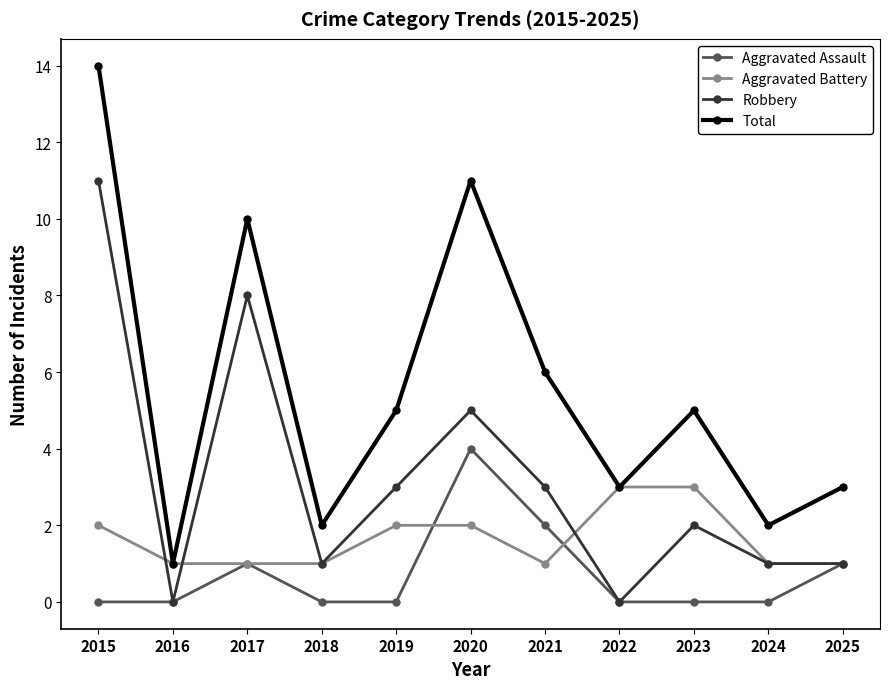

What is the total value across all series at 2023?

10